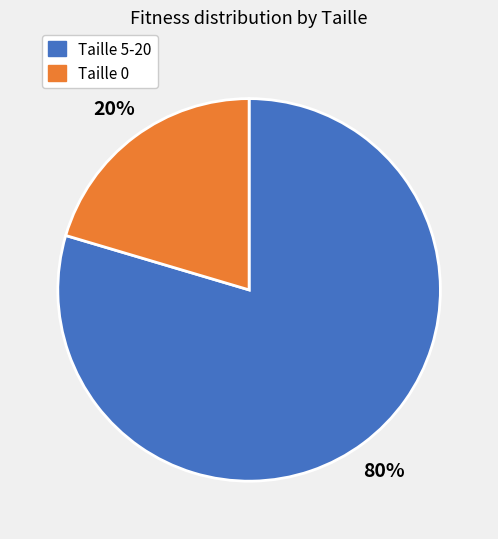

Does any single category account for the majority?

Yes